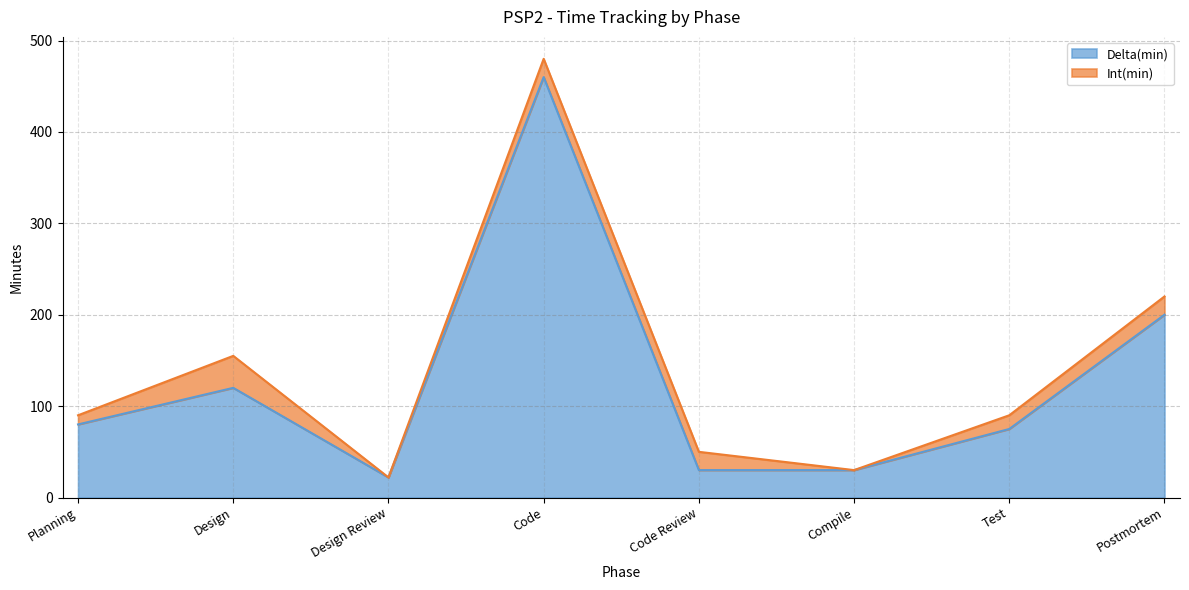

What is the label of the 8th point from the right?

Planning